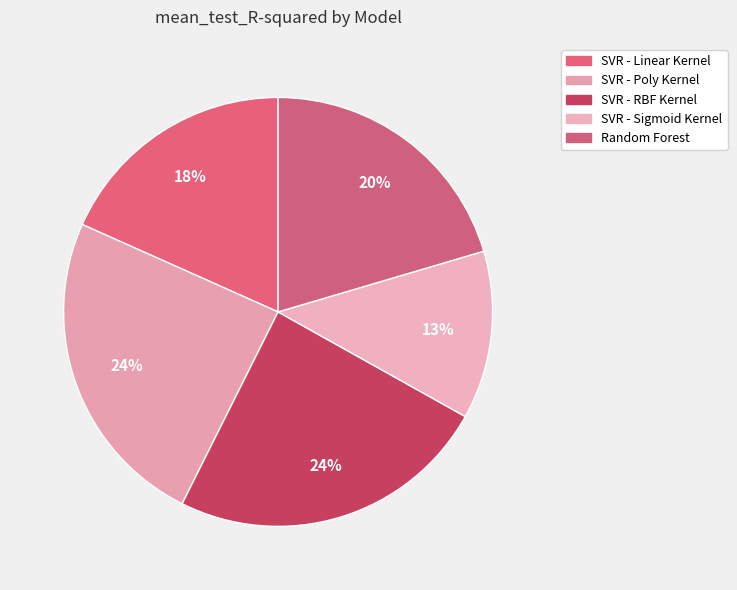

How many slices are in this pie chart?

5